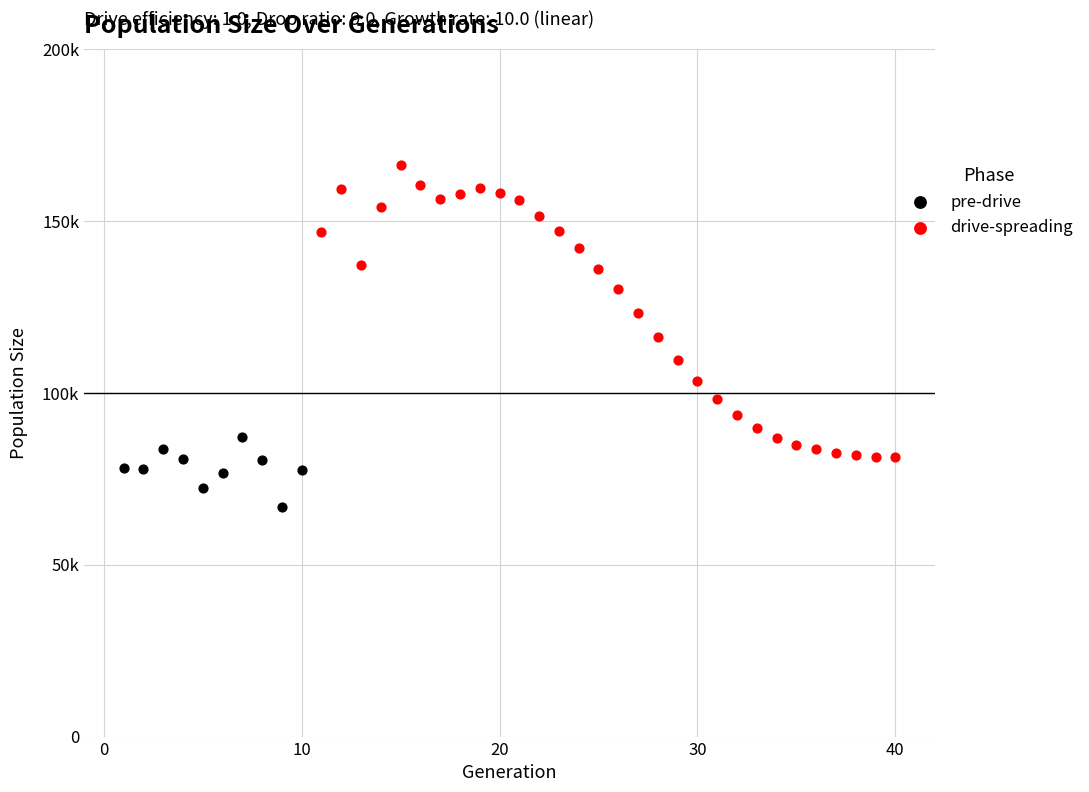

Which series reaches the maximum Y coordinate?

drive-spreading